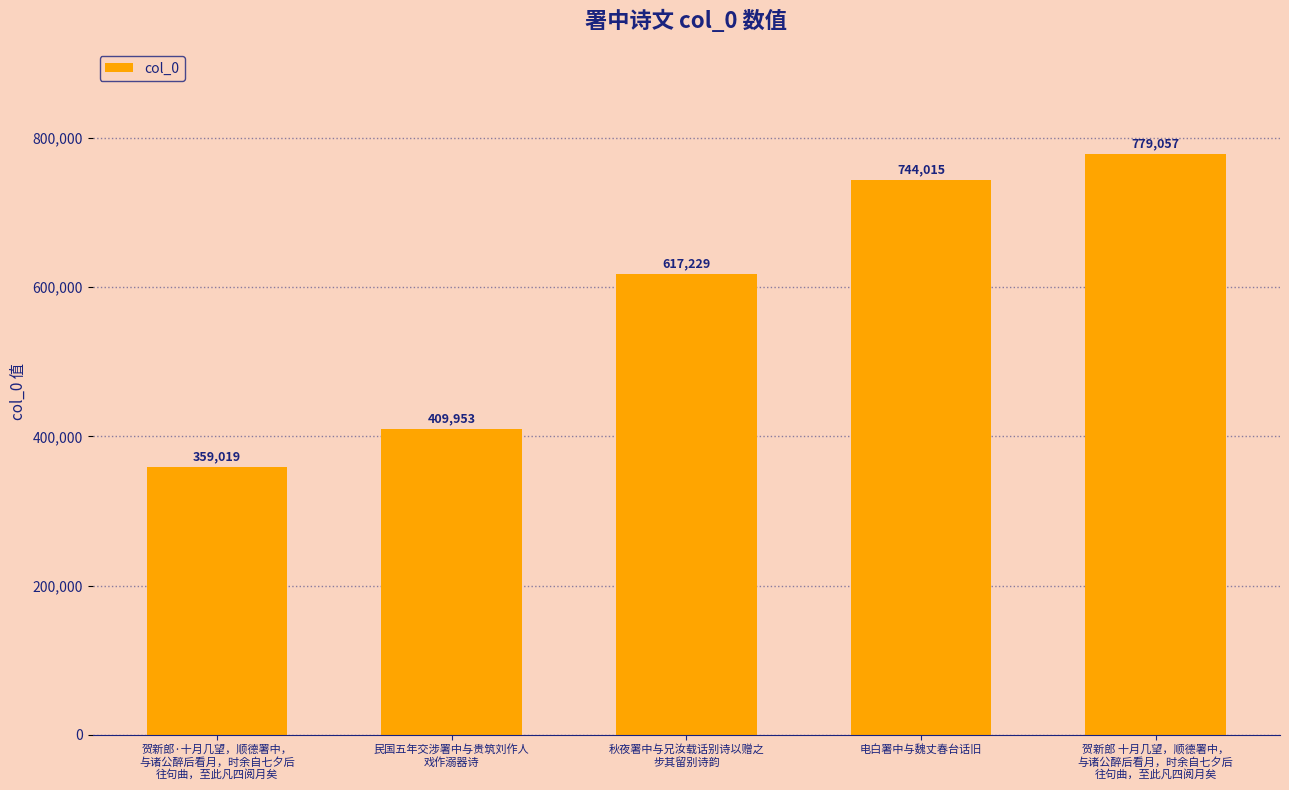

Which category has the lowest value across all series?

贺新郎·十月几望，顺德署中，
与诸公醉后看月，时余自七夕后
往句曲，至此凡四阅月矣